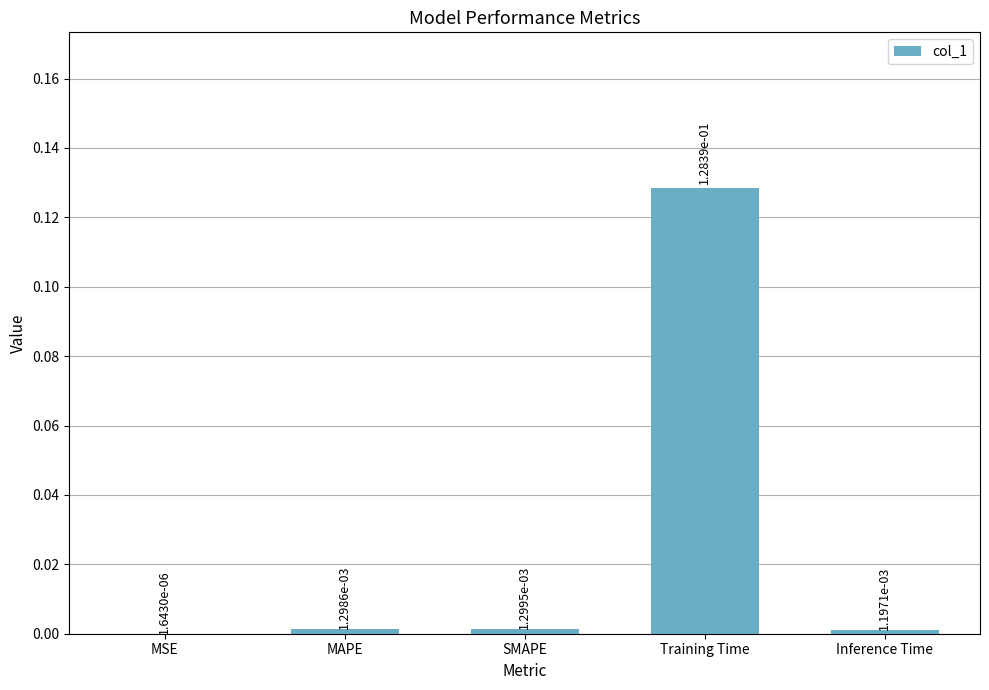

Where is the data nearest to the value 0?

MSE